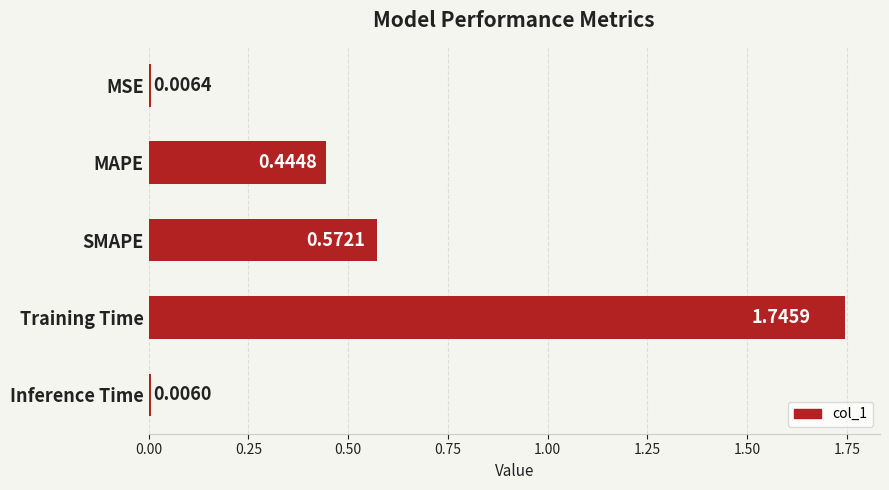

At which category does the chart reach its minimum across all series?

Inference Time